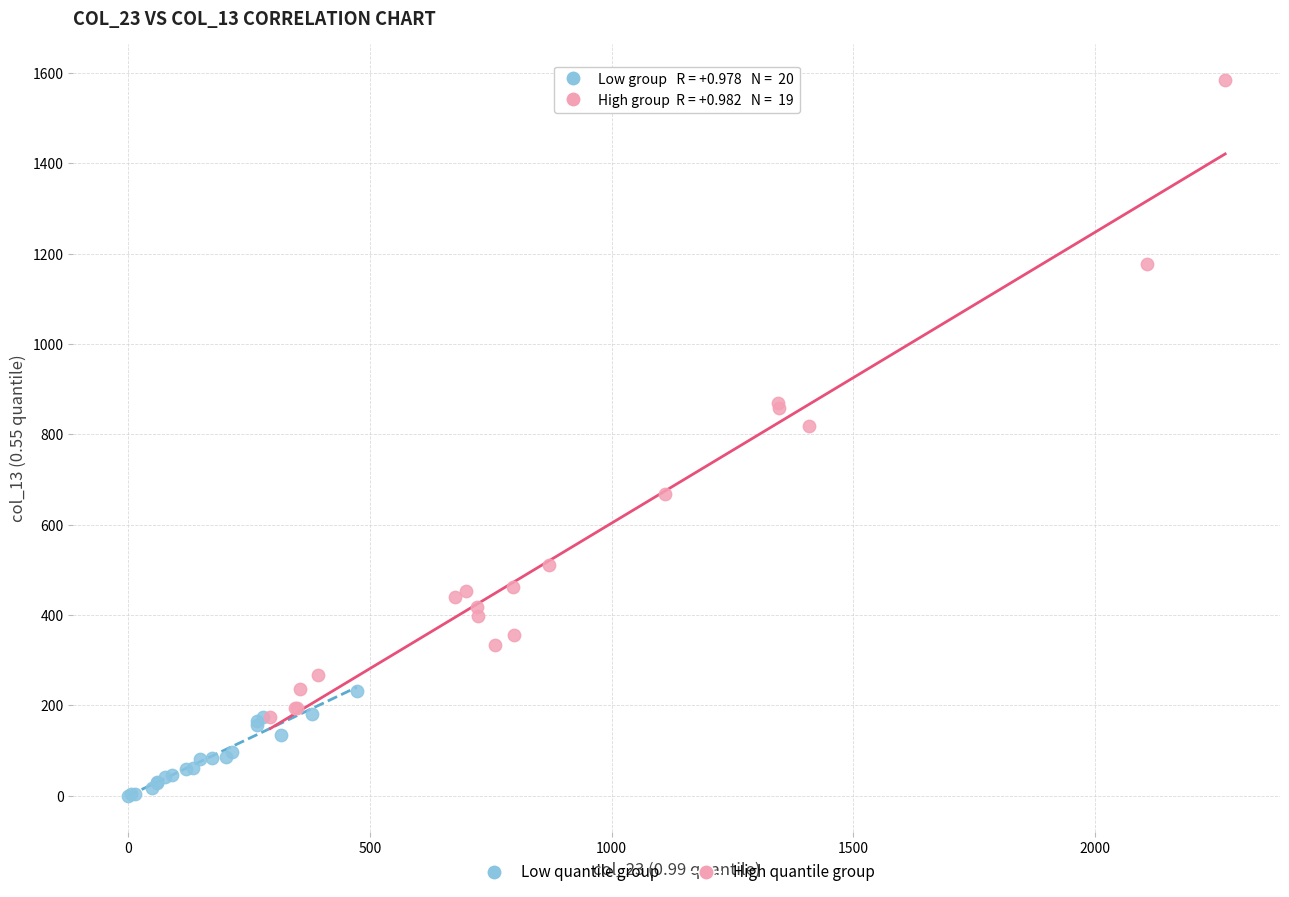

Which series has the largest Y range (max minus min)?

High quantile group